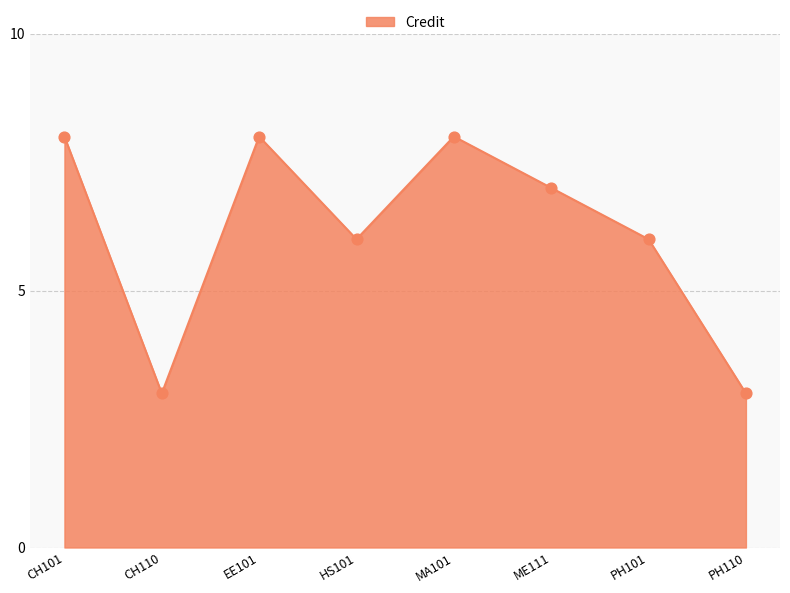

What is the ratio of the value at CH110 to the value at CH101?

0.4